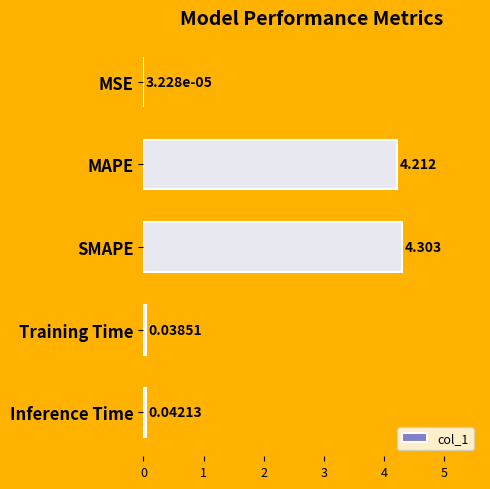

Which has a higher value, Training Time or MAPE?

MAPE